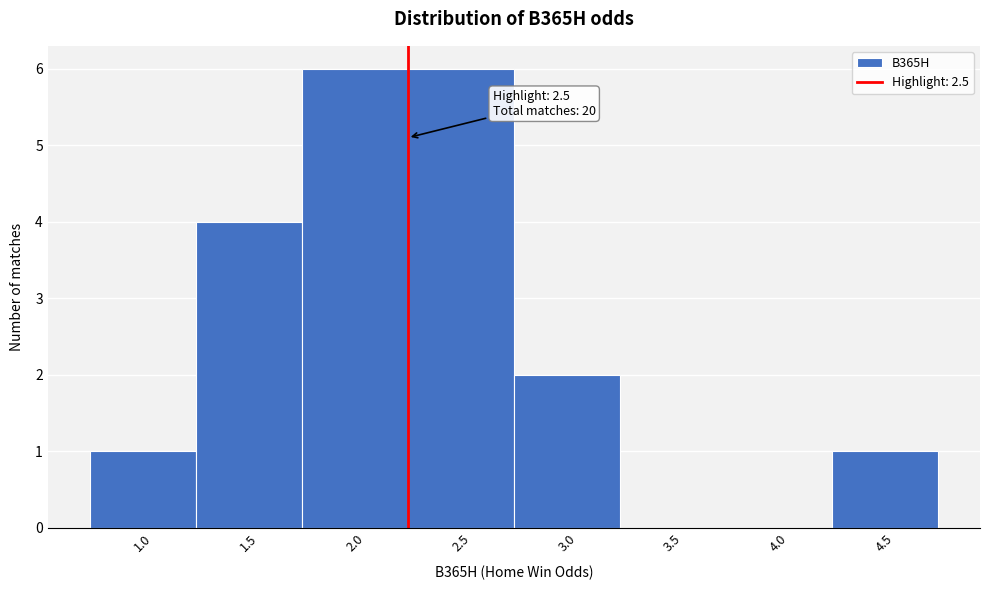

Reading left to right, extract all data points from this chart.

1.0=1	1.5=4	2.0=6	2.5=6	3.0=2	3.5=0	4.0=0	4.5=1